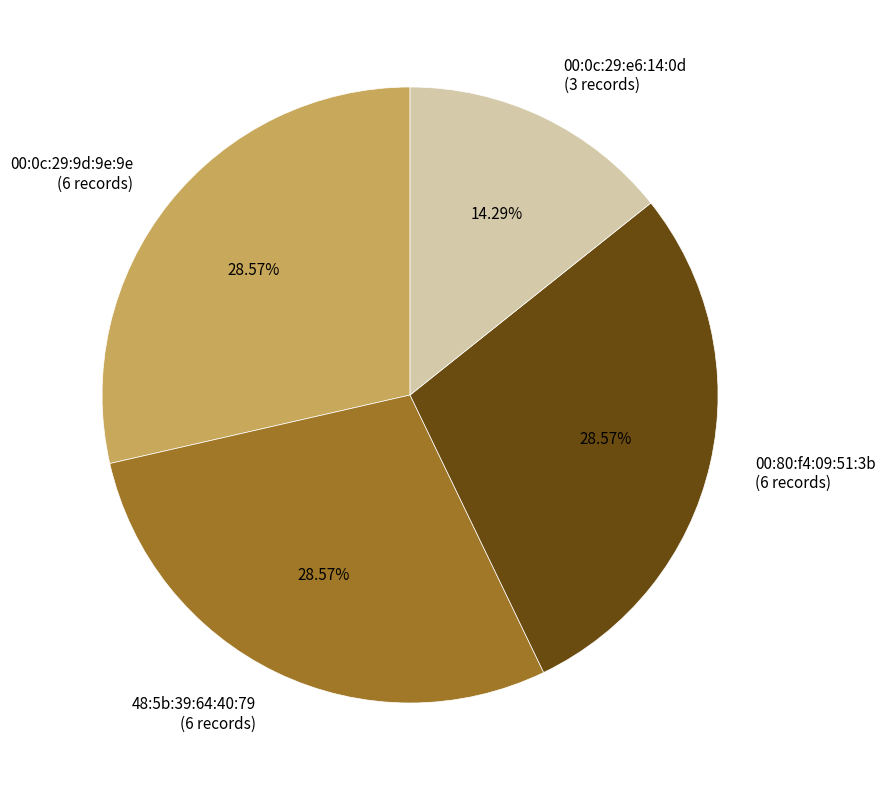

How many slices are in this pie chart?

4